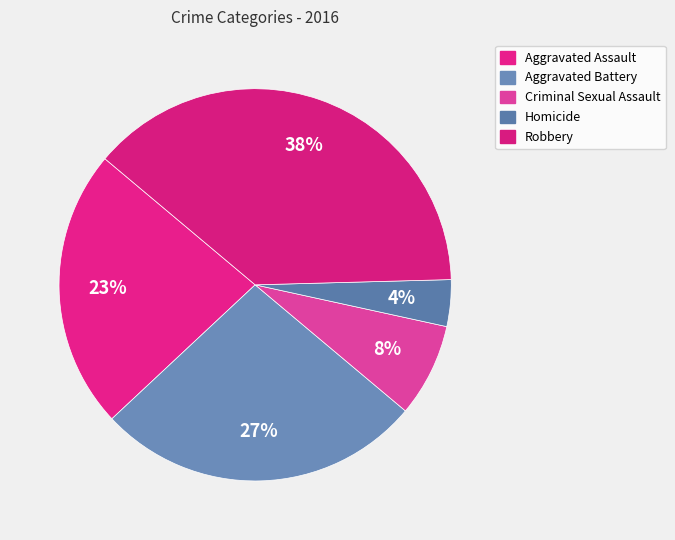

What percentage is the Aggravated Battery slice, to the nearest percent?

27%